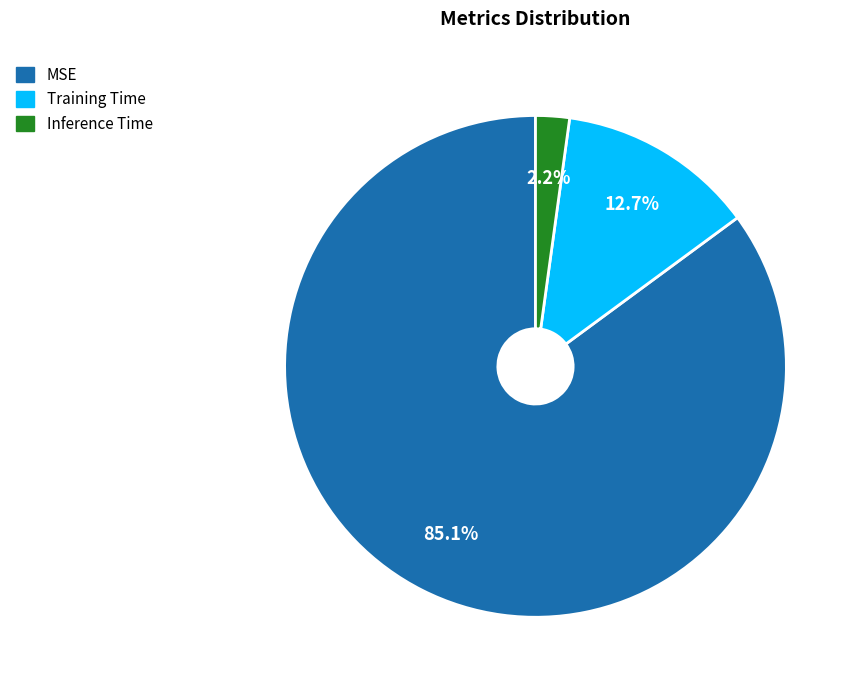

Which slice is the largest?

MSE